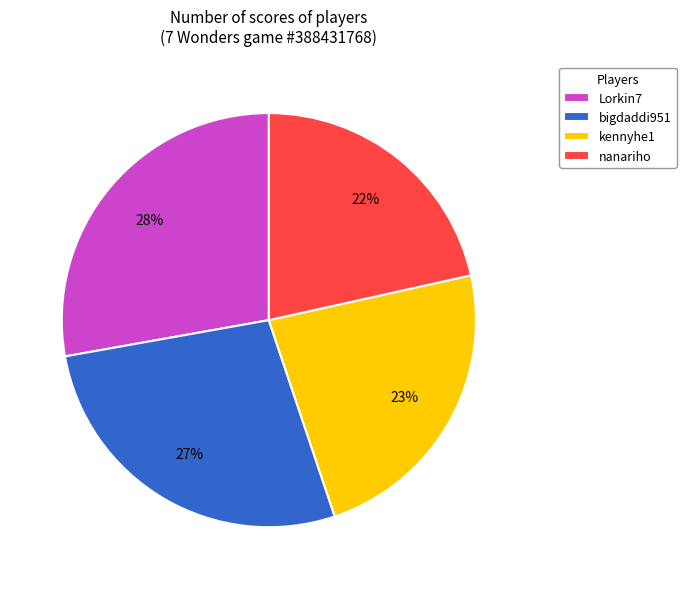

How many slices are in this pie chart?

4